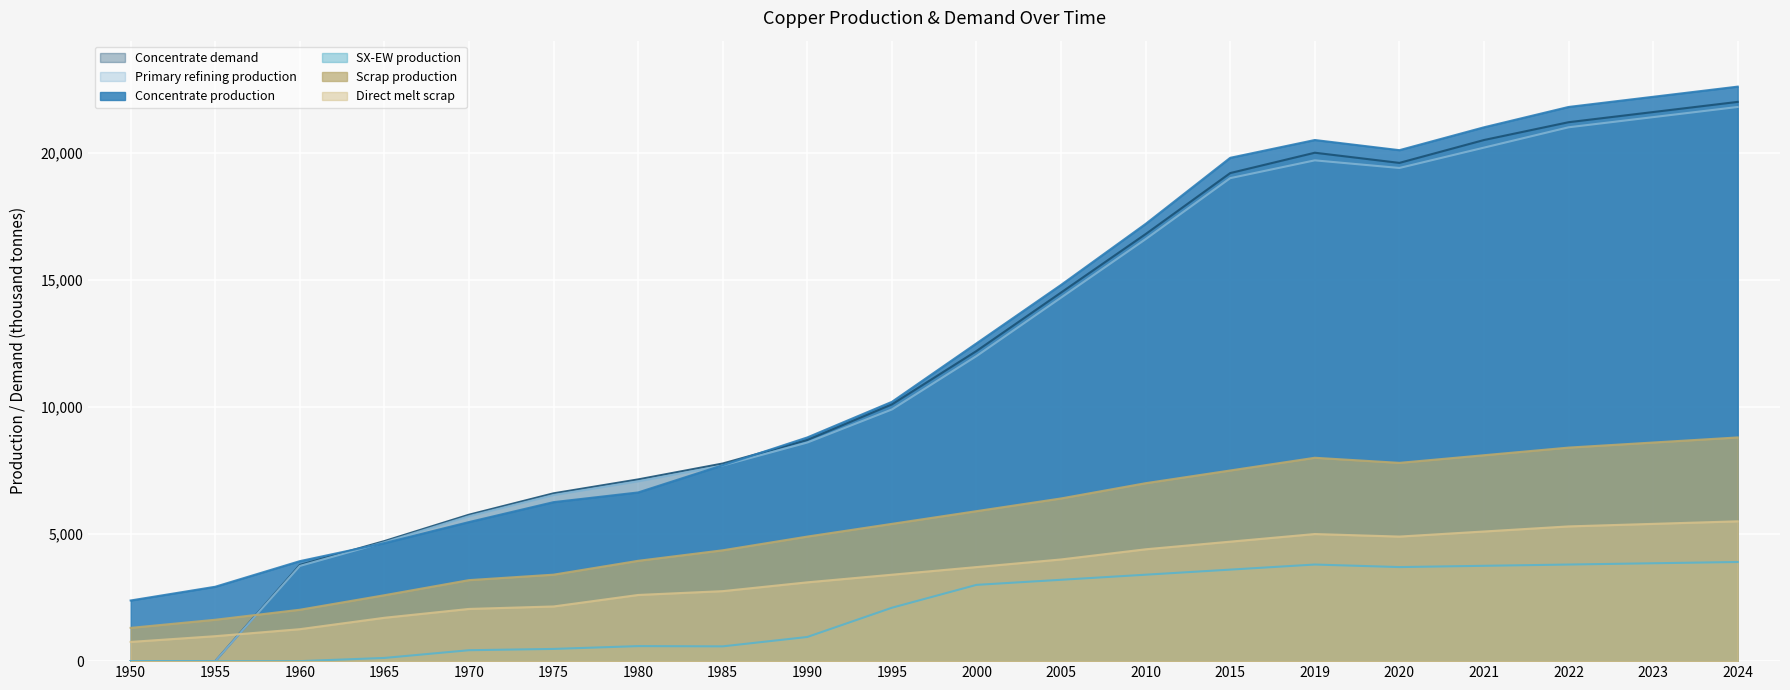

What is the approximate value of Primary refining production at 1990?

8600.0